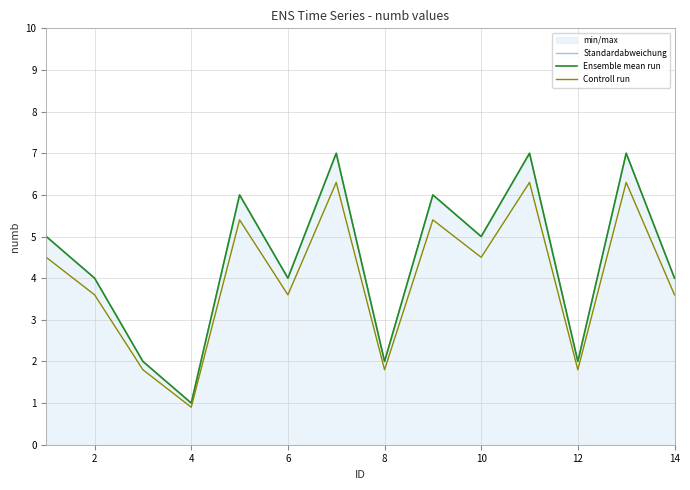

Which series has the largest range (max minus min)?

Standardabweichung